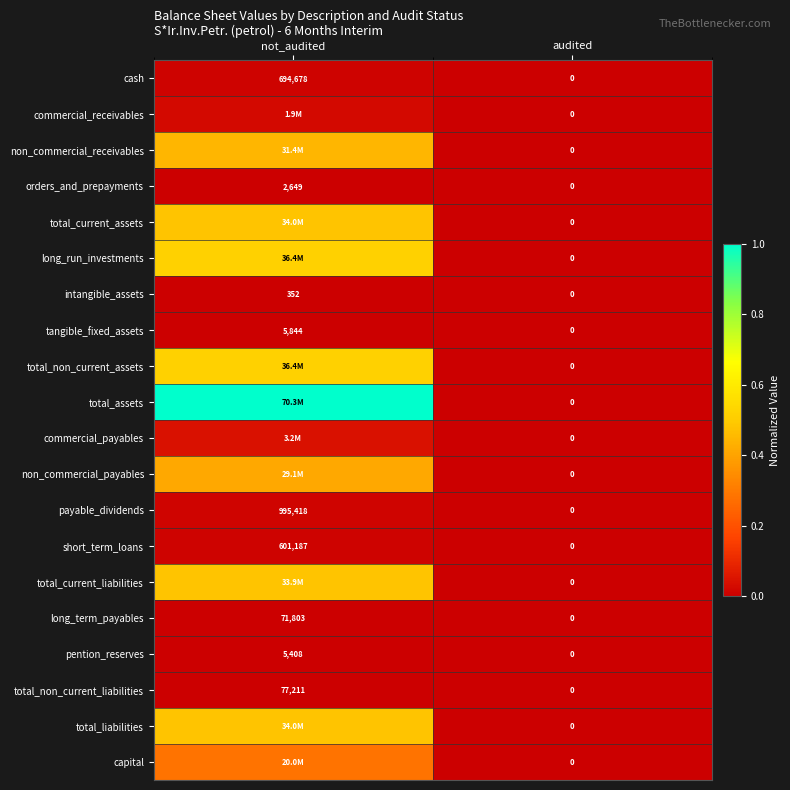

How many positive values does the payable_dividends series have?

1